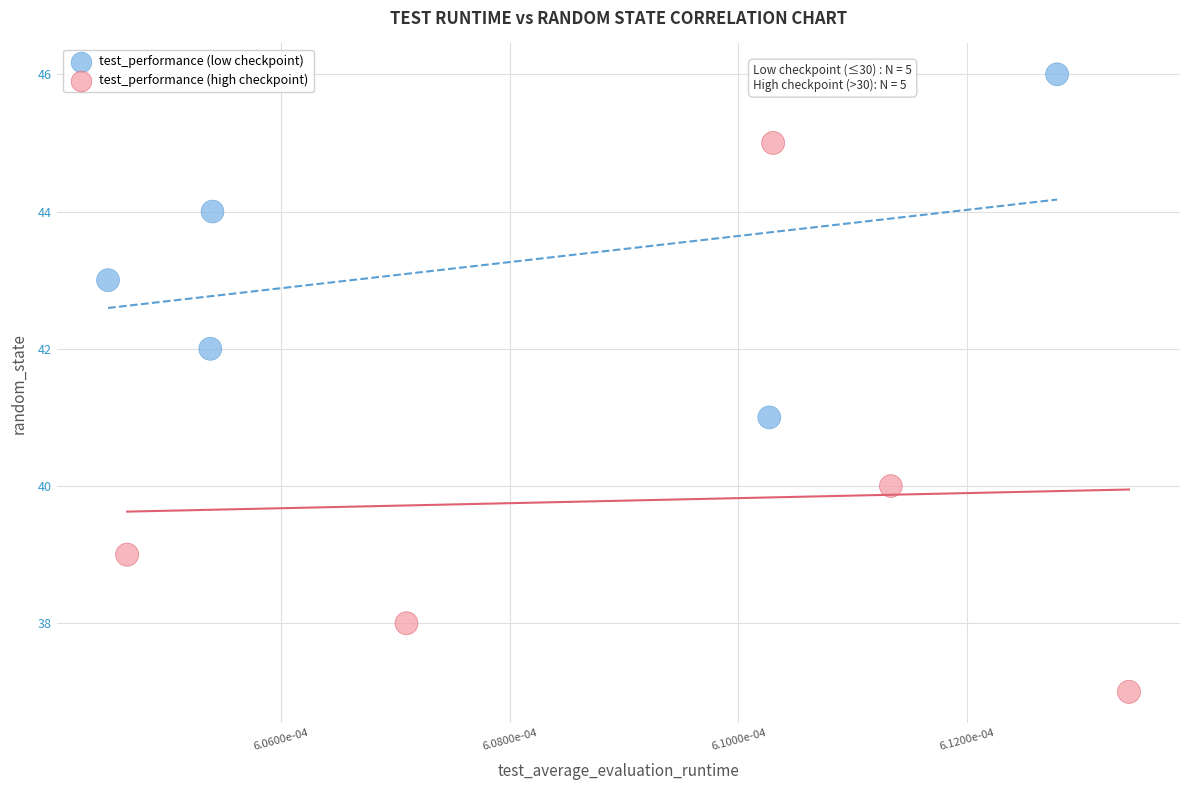

Which series has the largest Y range (max minus min)?

test_performance (high checkpoint)